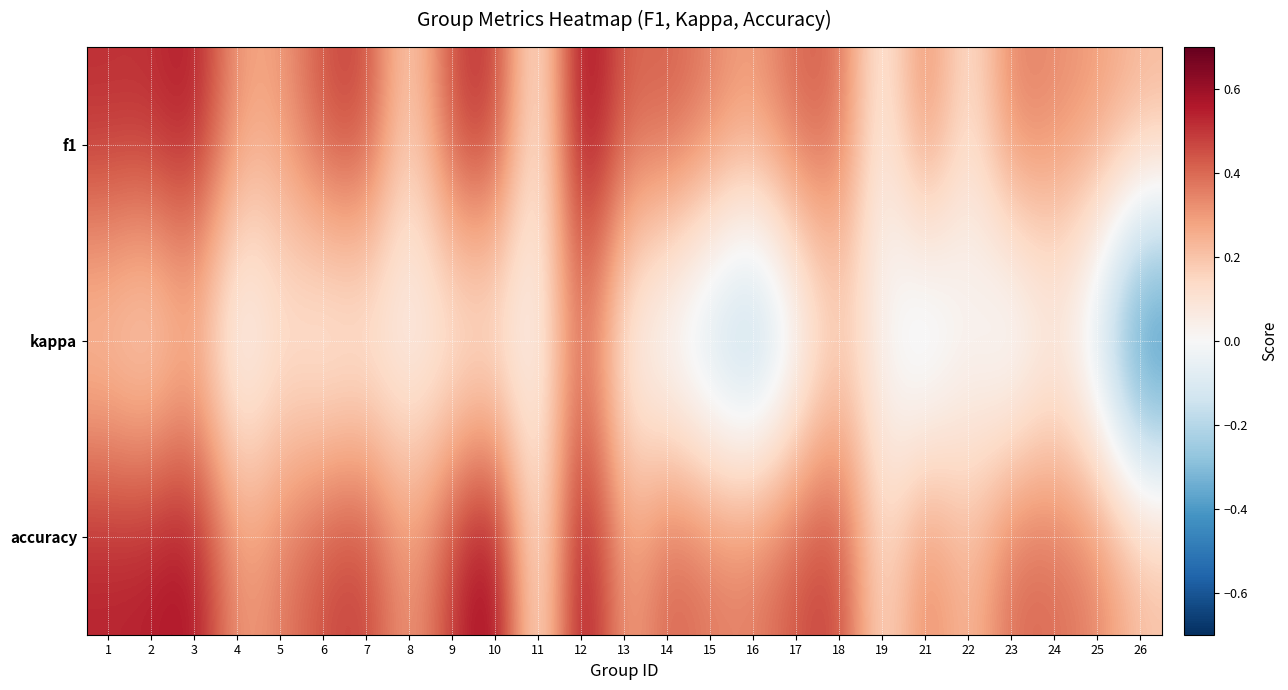

Reading left to right, what are all the values shown in this chart?

f1: 1=0.5	2=0.5	3=0.6	4=0.3	5=0.3	6=0.5	7=0.5	8=0.1	9=0.5	10=0.5	11=0.0	12=0.7	13=0.4	14=0.4	15=0.4	16=0.3	17=0.4	18=0.4	19=0.0	21=0.4	22=0.1	23=0.4	24=0.3	25=0.3	26=0.2
kappa: 1=0.1	2=0.1	3=0.2	4=-0.1	5=0.1	6=-0.0	7=0.0	8=0.0	9=0.0	10=0.0	11=0.0	12=0.4	13=0.0	14=-0.1	15=-0.2	16=-0.4	17=-0.1	18=0.1	19=0.0	21=-0.2	22=0.0	23=-0.2	24=0.0	25=-0.2	26=-0.6
accuracy: 1=0.5	2=0.6	3=0.6	4=0.3	5=0.4	6=0.5	7=0.5	8=0.3	9=0.5	10=0.7	11=0.0	12=0.7	13=0.2	14=0.4	15=0.4	16=0.4	17=0.5	18=0.5	19=0.1	21=0.4	22=0.2	23=0.4	24=0.4	25=0.4	26=0.2